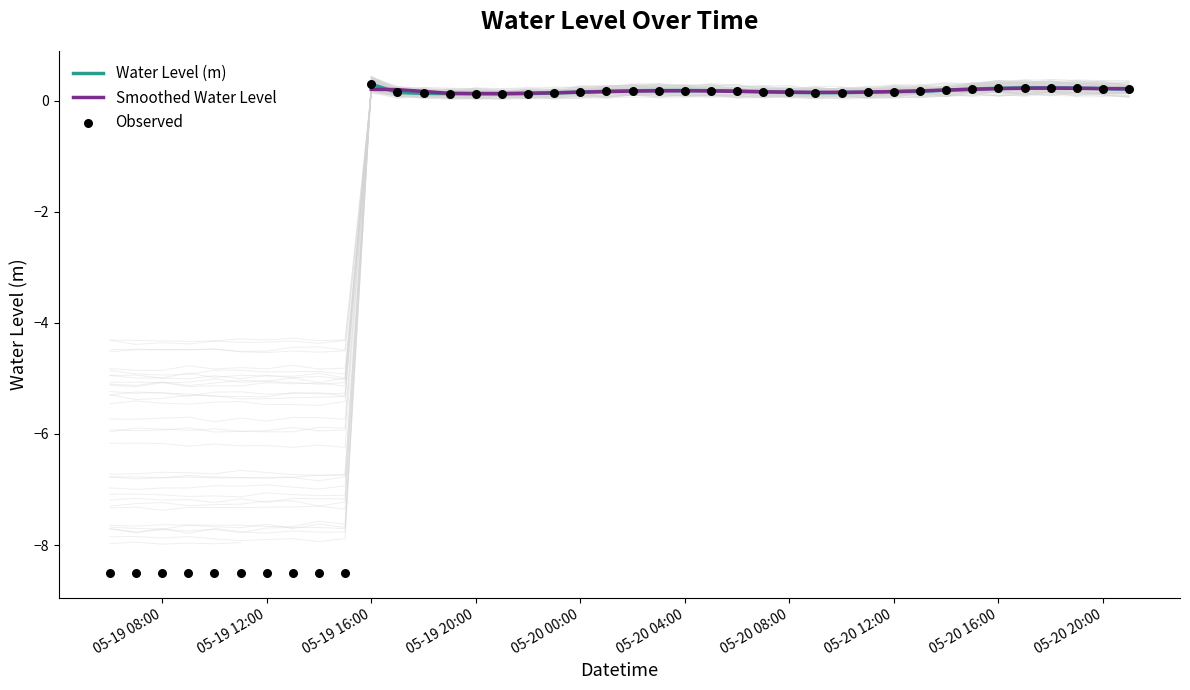

Which has a higher value, 2023-05-20 19:00 or 2023-05-19 07:00?

2023-05-20 19:00